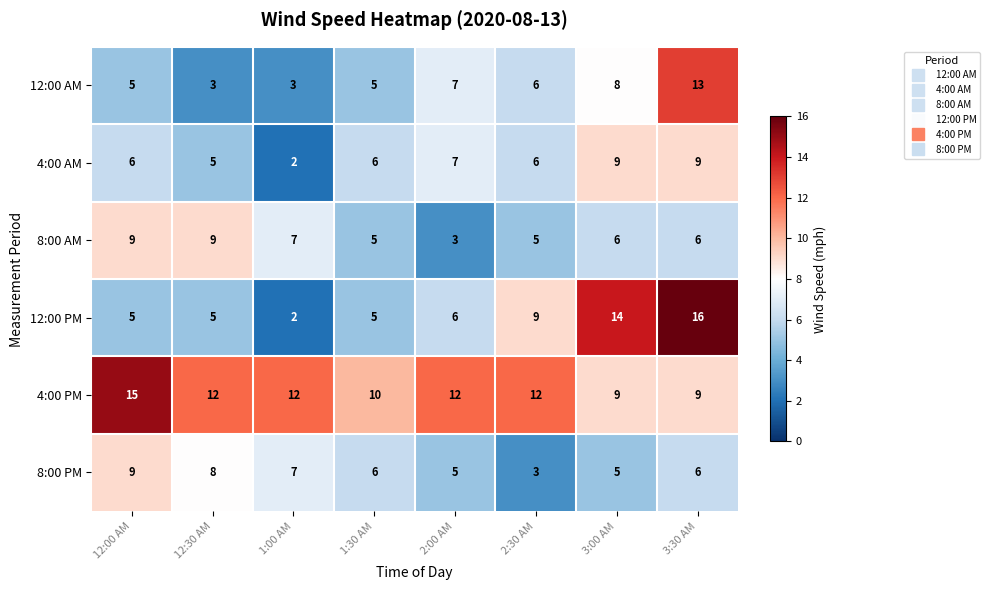

What is the maximum value for 12:00 AM?

13